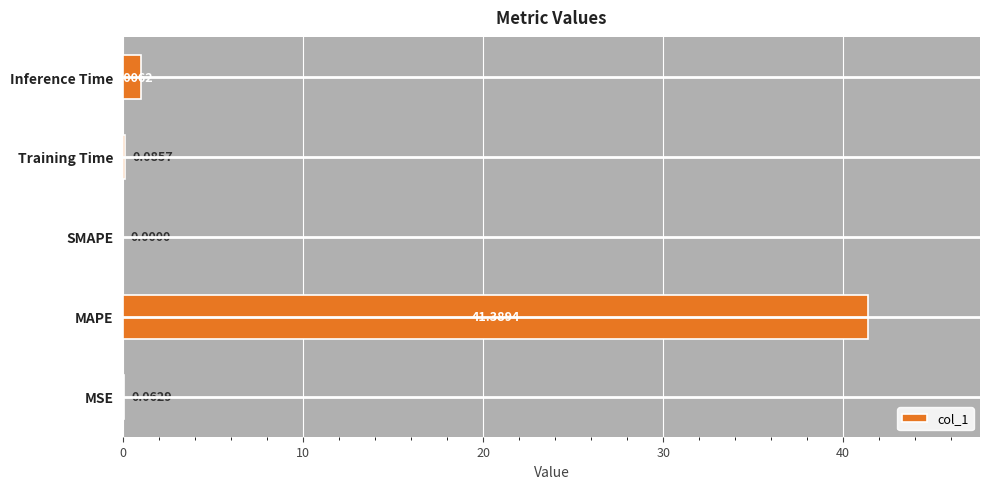

What is the average value?

8.5